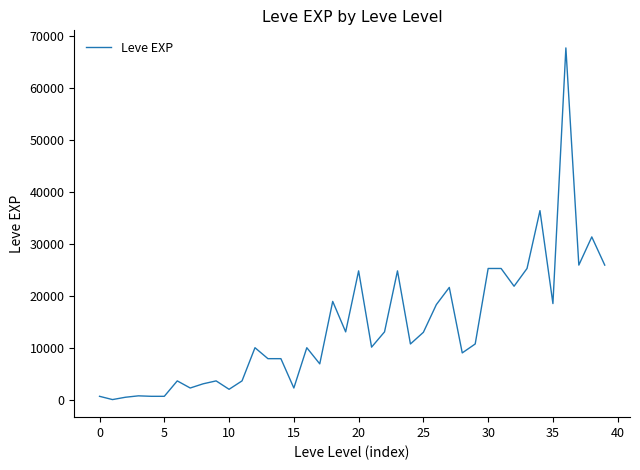

What is the difference between the maximum and minimum values?

67729